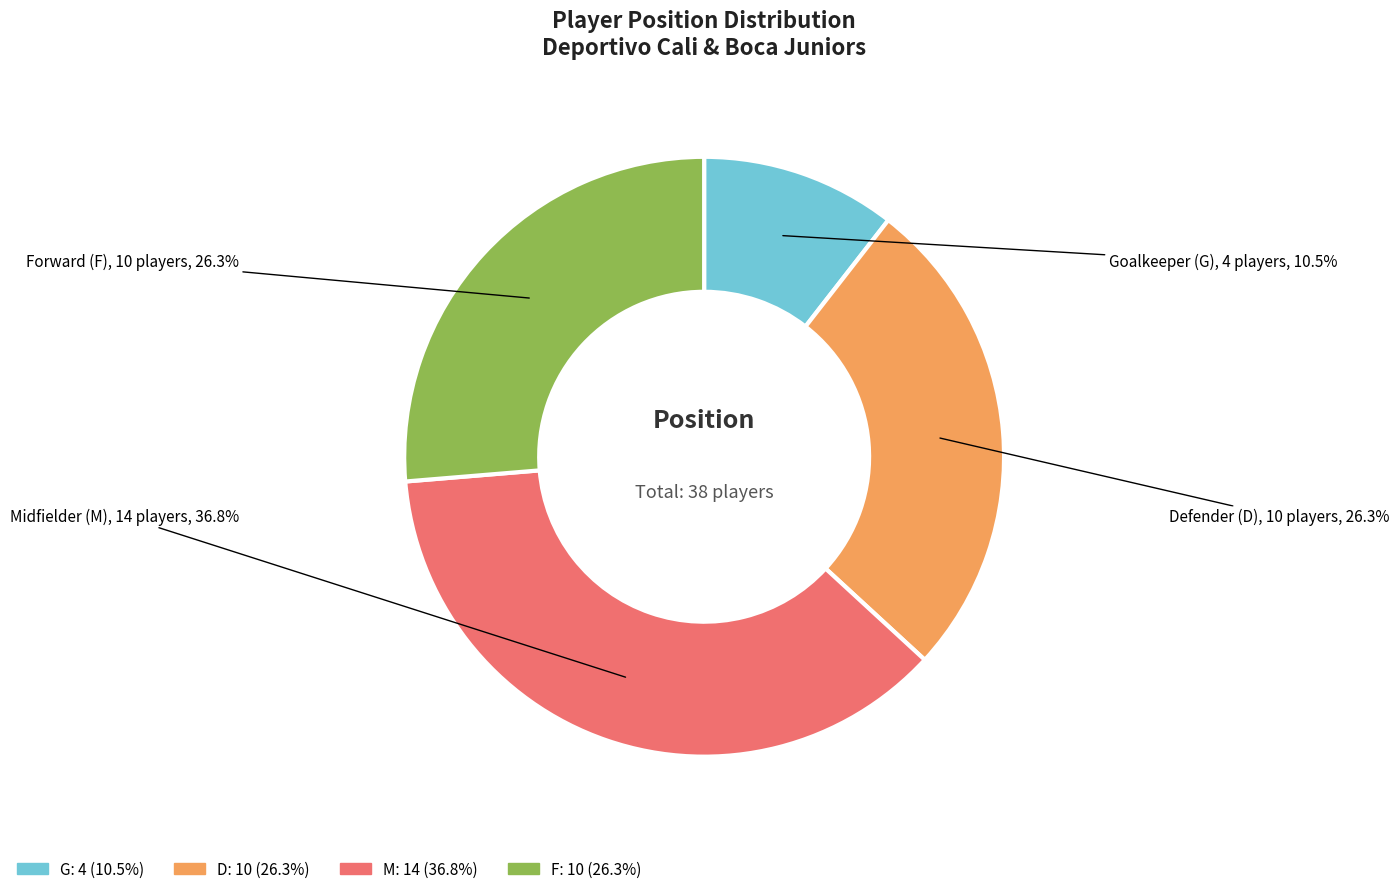

Combined, do F and D account for over 50%?

Yes